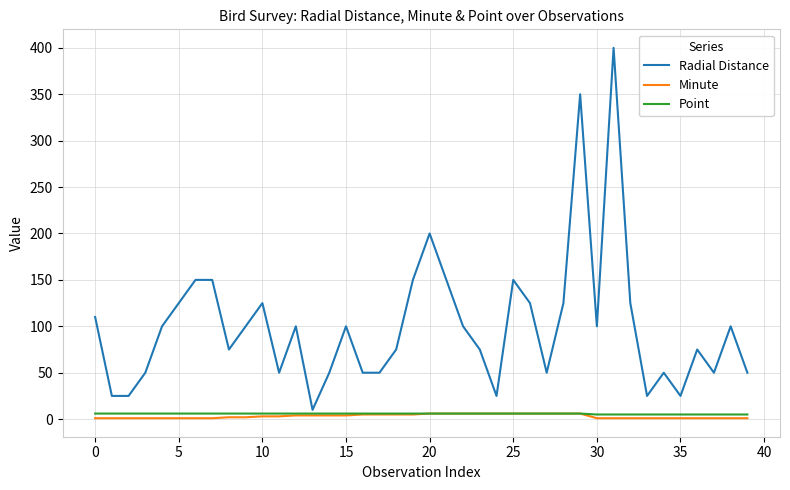

Which series has the widest spread of values?

Radial Distance